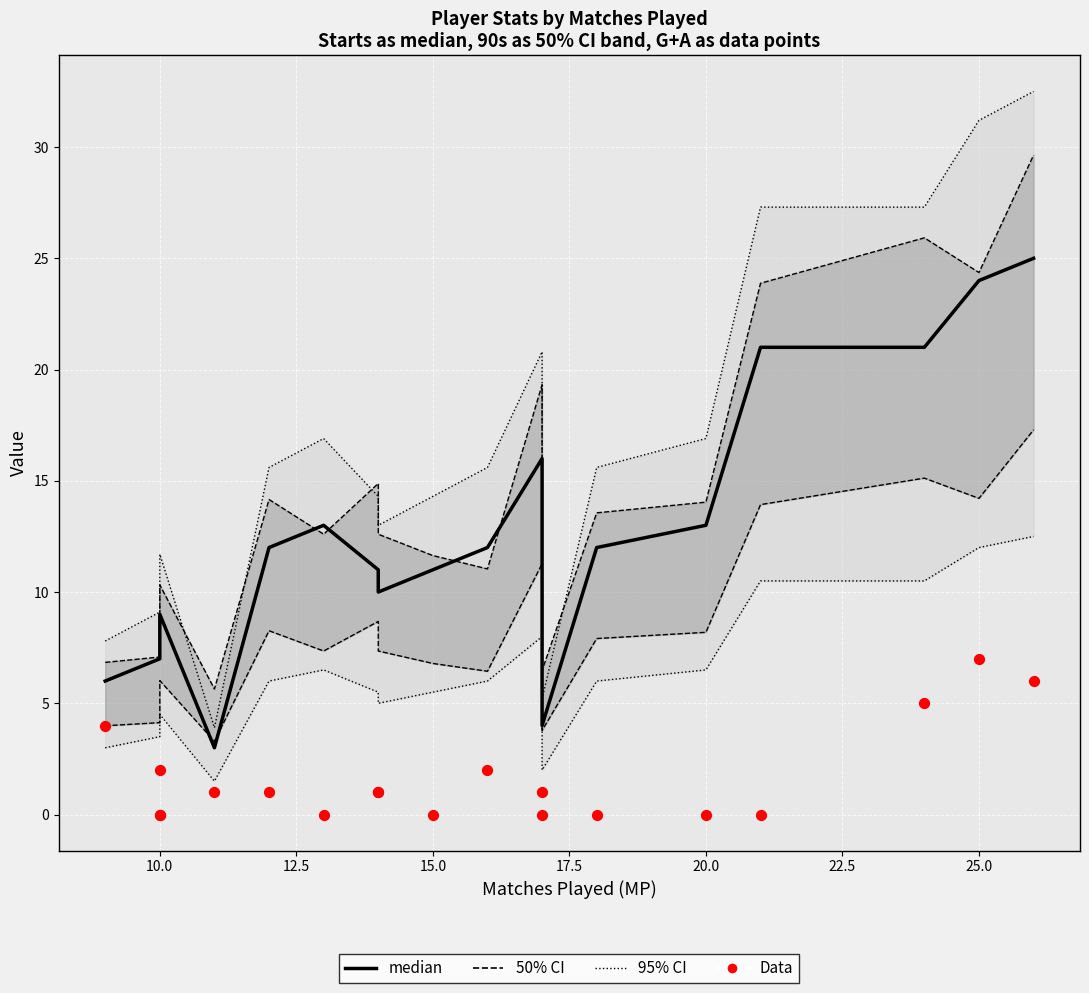

What are all the series names shown in the legend?

95% CI, 50% CI, median, Data